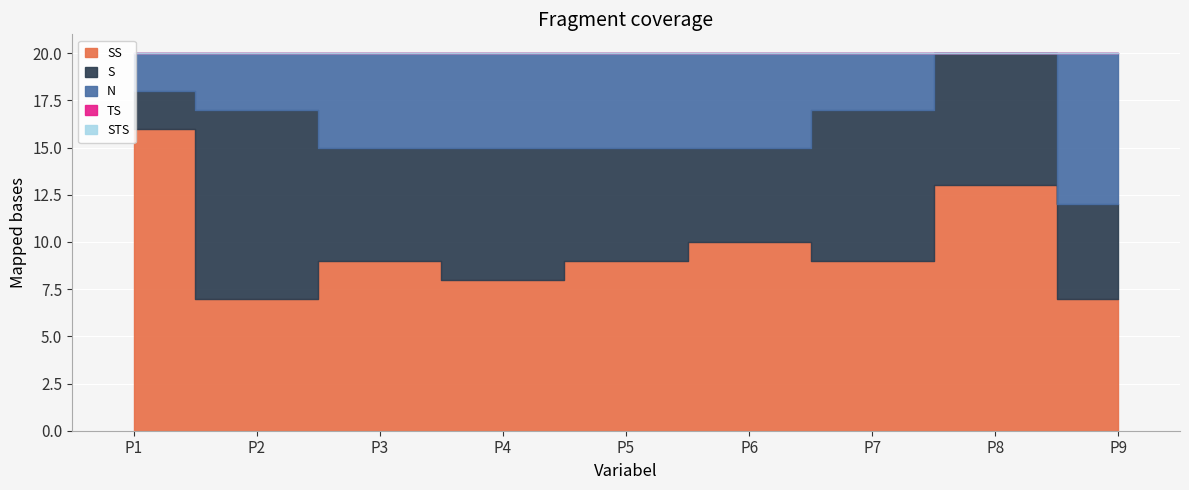

What is the difference between the highest and lowest values at P8?

13